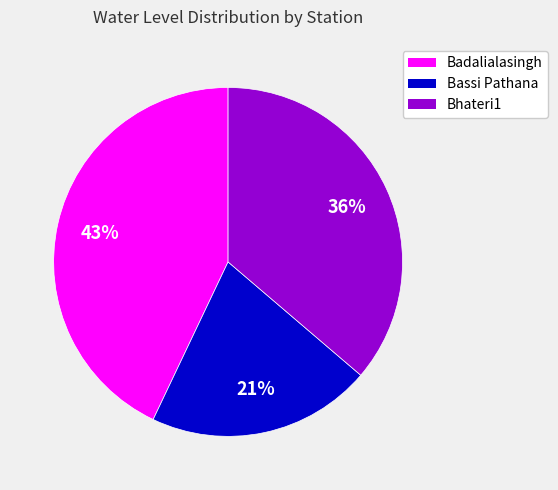

True or false: Badalialasingh accounts for 37% of the total.

False